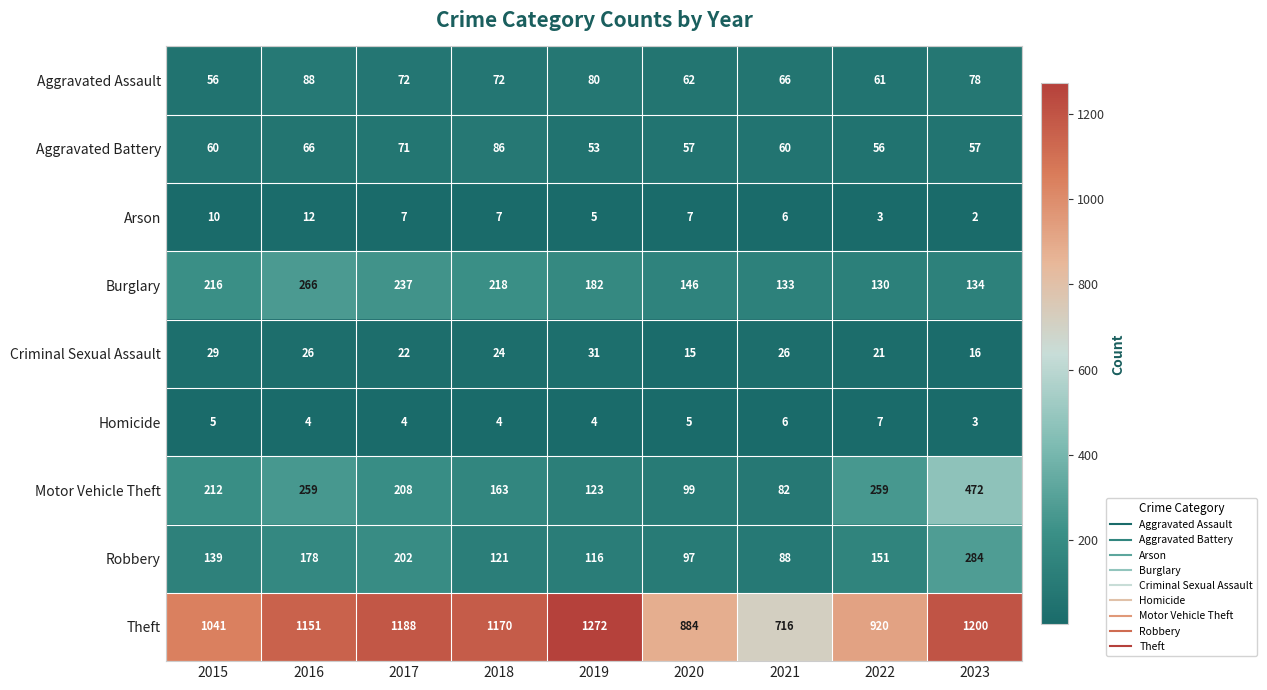

What is the greatest value displayed?

1272